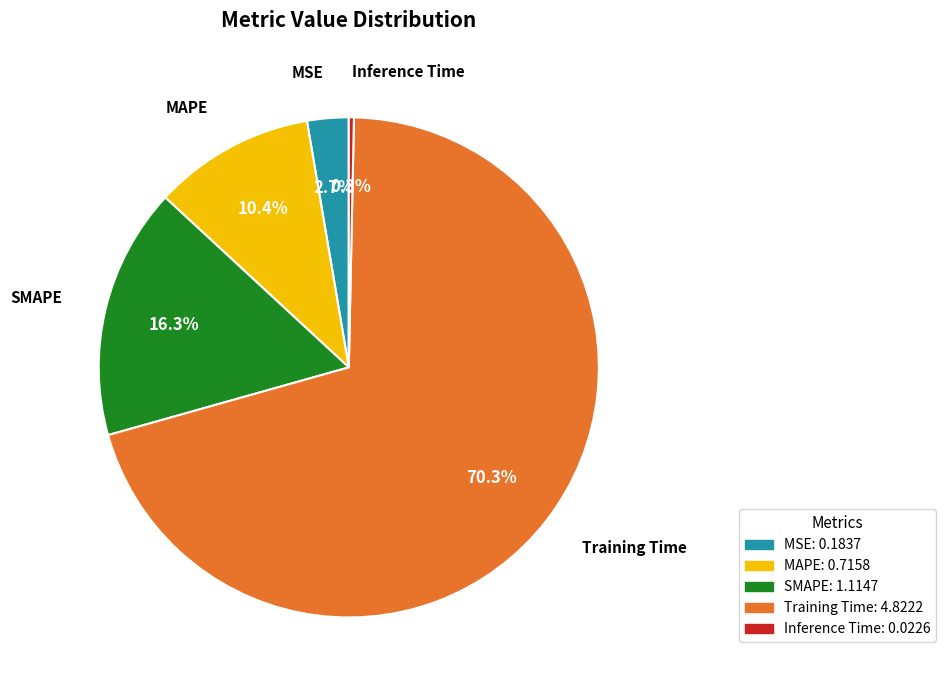

The MAPE slice represents 10% of the pie. True or false?

True